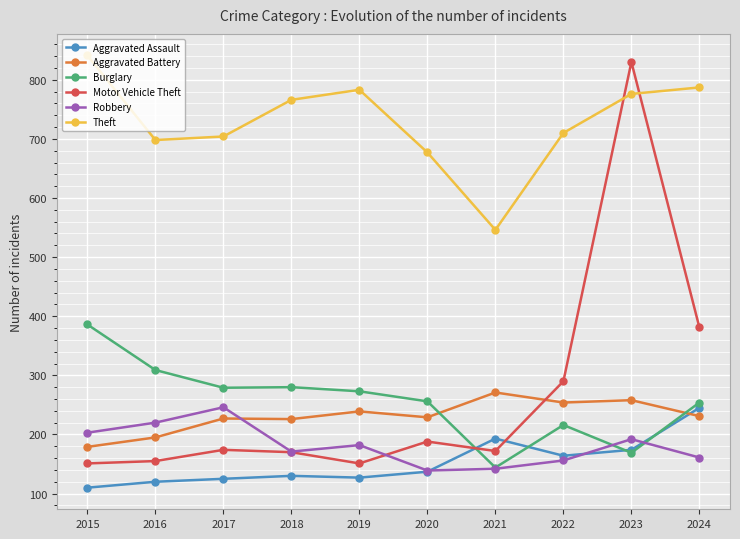

What is the maximum value for Aggravated Assault?

245